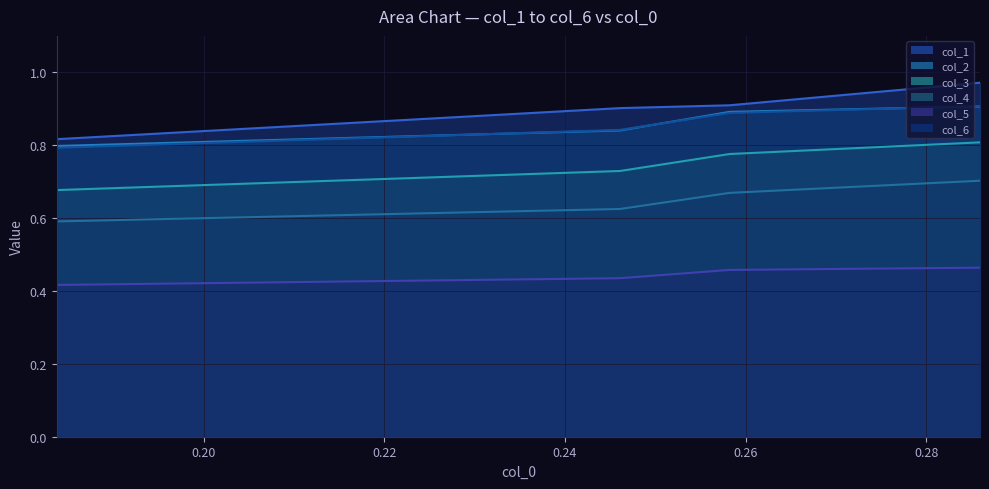

The value of col_6 at 0.24 is 1.3. True or false?

False